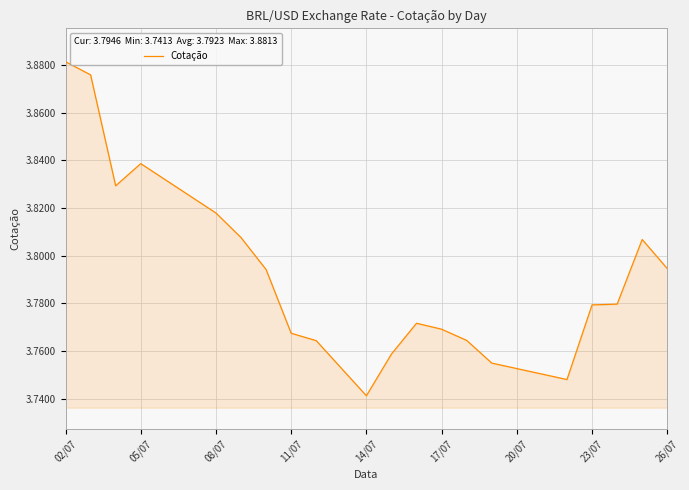

What is the maximum value shown in the chart?

3.9